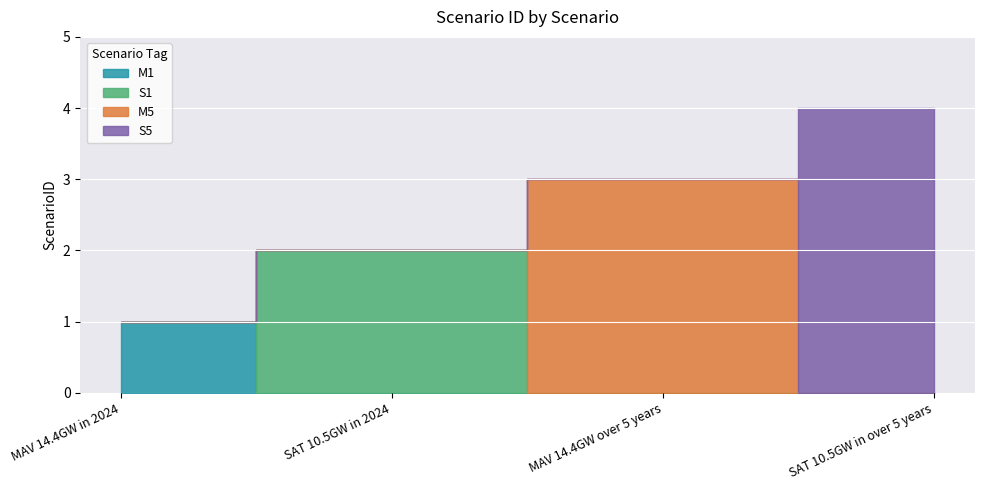

Rank the categories by value from lowest to highest.

MAV 14.4GW in 2024, SAT 10.5GW in 2024, MAV 14.4GW over 5 years, SAT 10.5GW in over 5 years